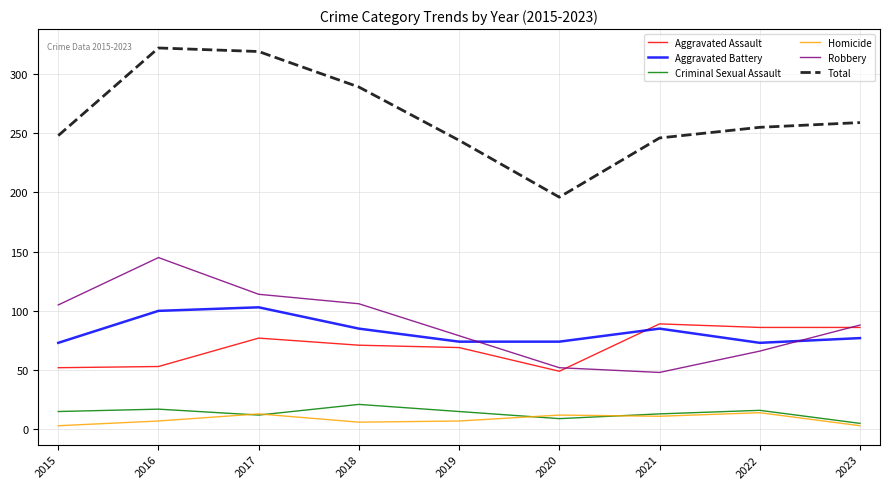

At which label does Total reach its minimum?

2020